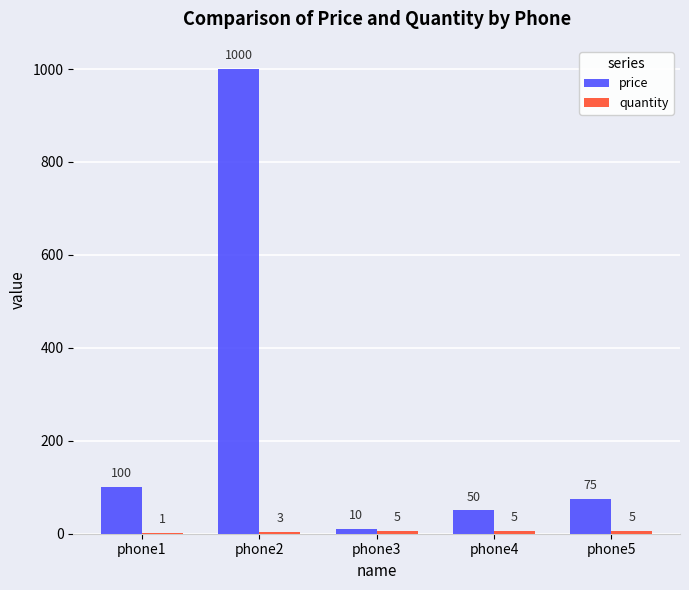

Which series changed the most between phone2 and phone4?

price